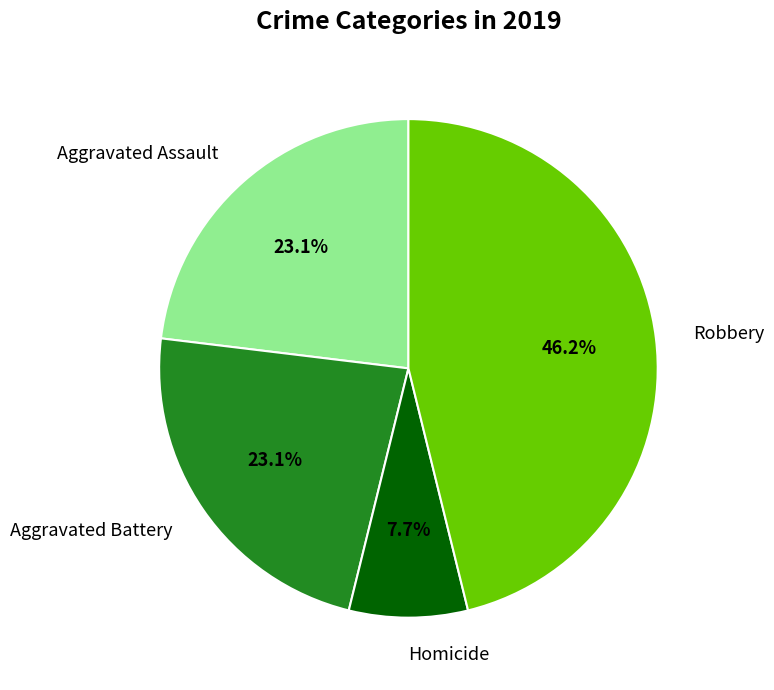

Which has a higher value, Aggravated Battery or Robbery?

Robbery